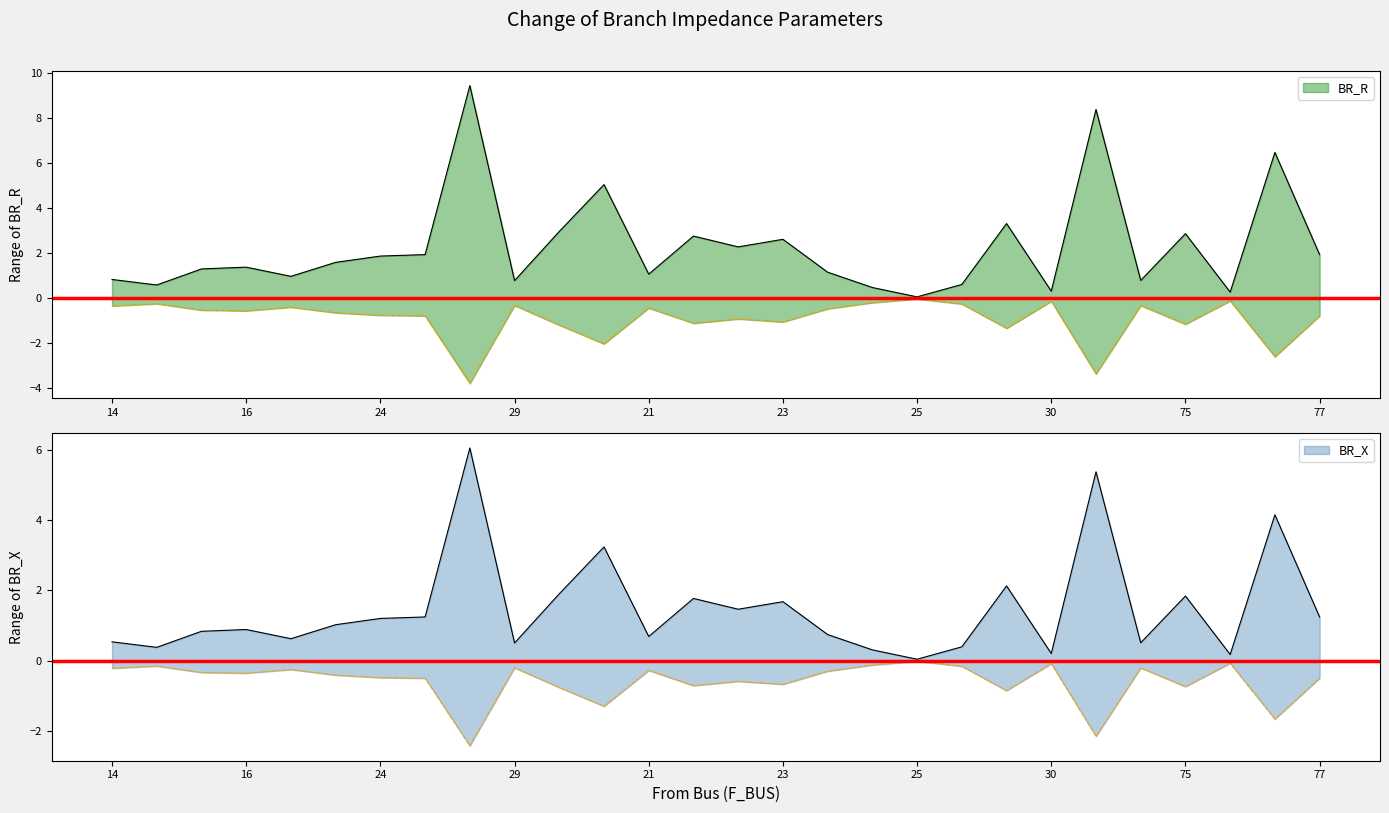

Which series has the widest spread of values?

BR_R